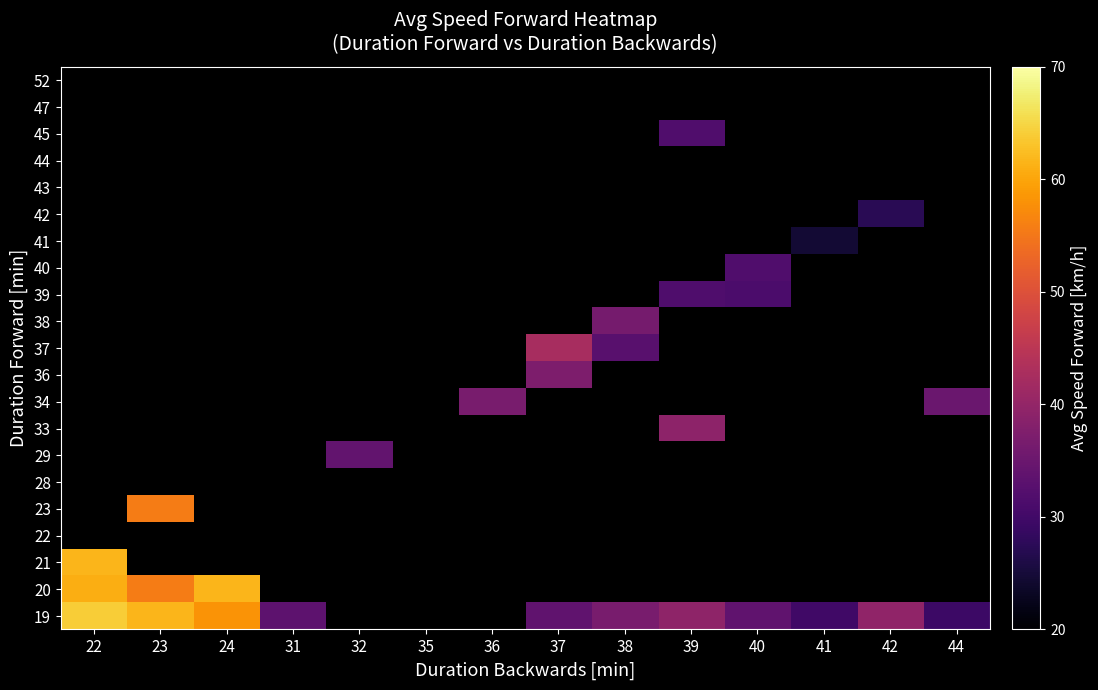

What is the minimum value for 21?

61.7